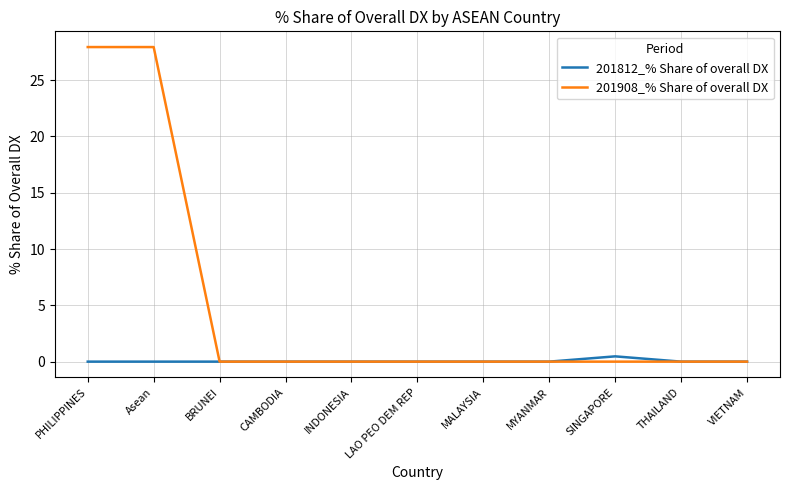

List the series in order of their peak value, lowest first.

201812_% Share of overall DX, 201908_% Share of overall DX